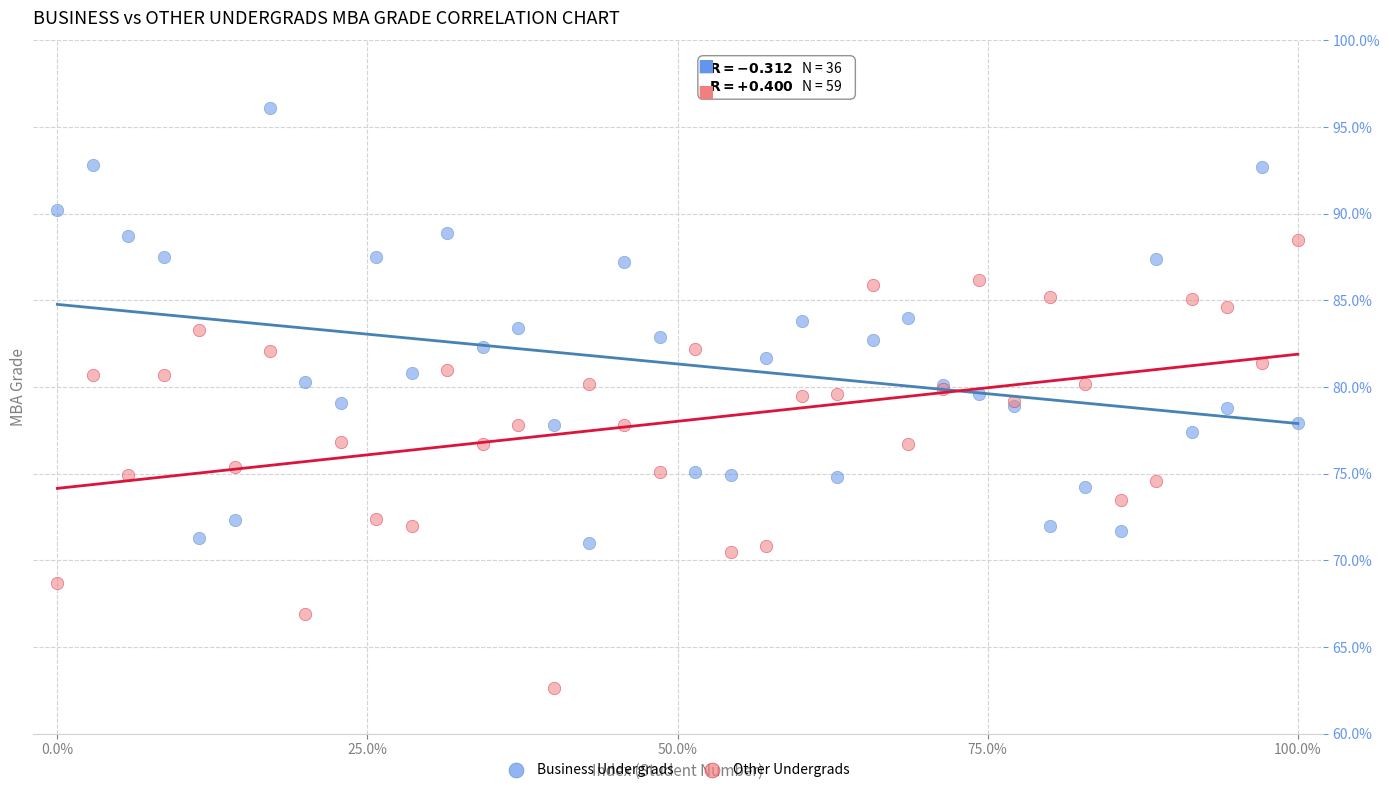

What are all the series names shown in the legend?

Business Undergrads, Other Undergrads